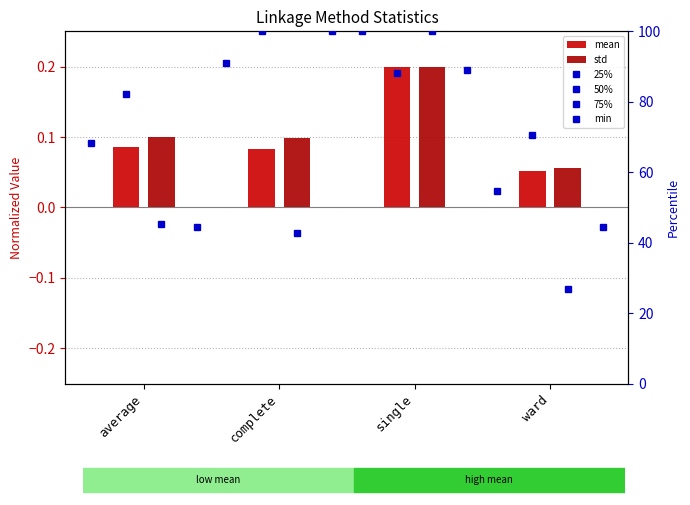

Reading left to right, transcribe all the data shown in this chart.

mean: 0.1	0.1	0.2	0.1
std: 0.1	0.1	0.2	0.1
25%: 68.2	90.9	100.0	54.5
50%: 82.4	100.0	88.2	70.6
75%: 45.4	42.6	100.0	26.9
min: 44.4	100.0	88.9	44.4